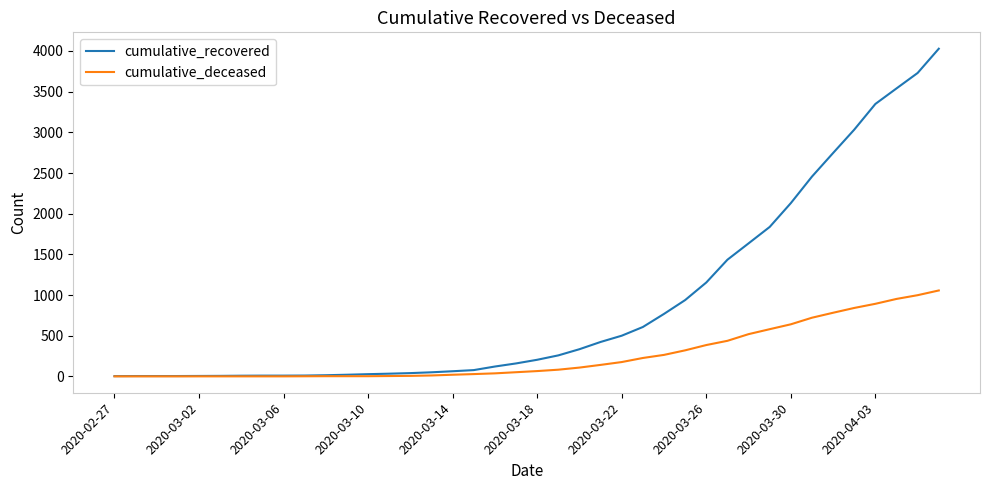

Rank the series by their average value, from highest to lowest.

cumulative_recovered, cumulative_deceased